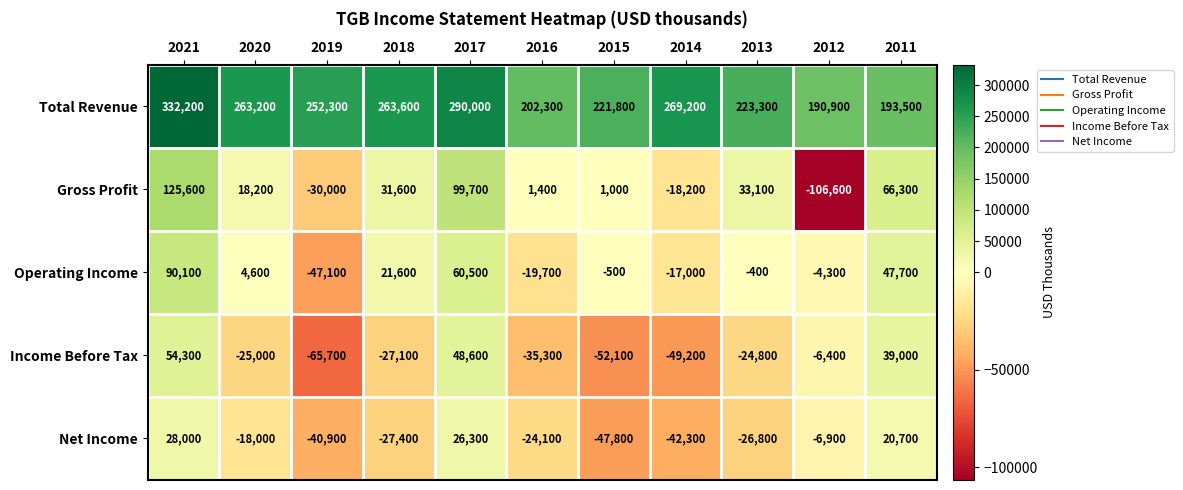

How many data points does each series have?

11